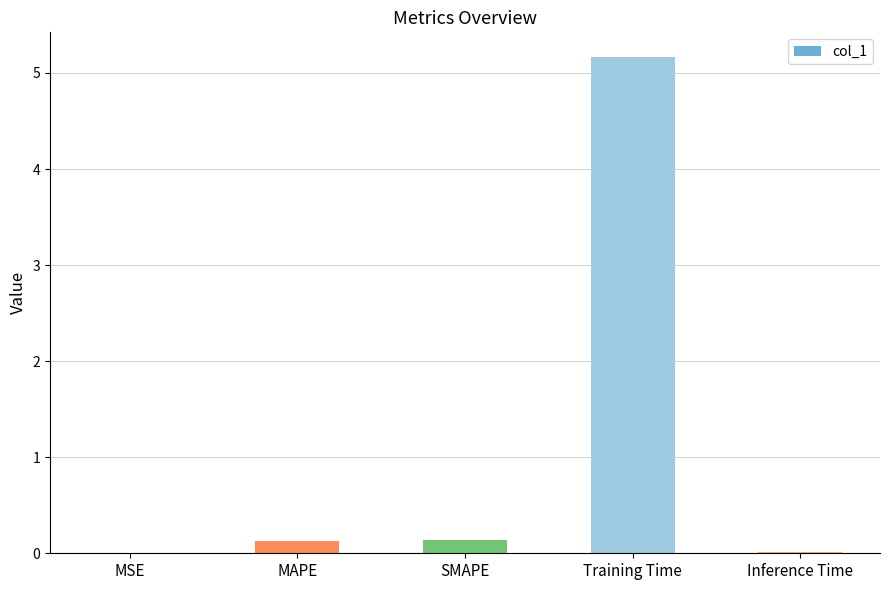

The value at Inference Time is 0.0. True or false?

True